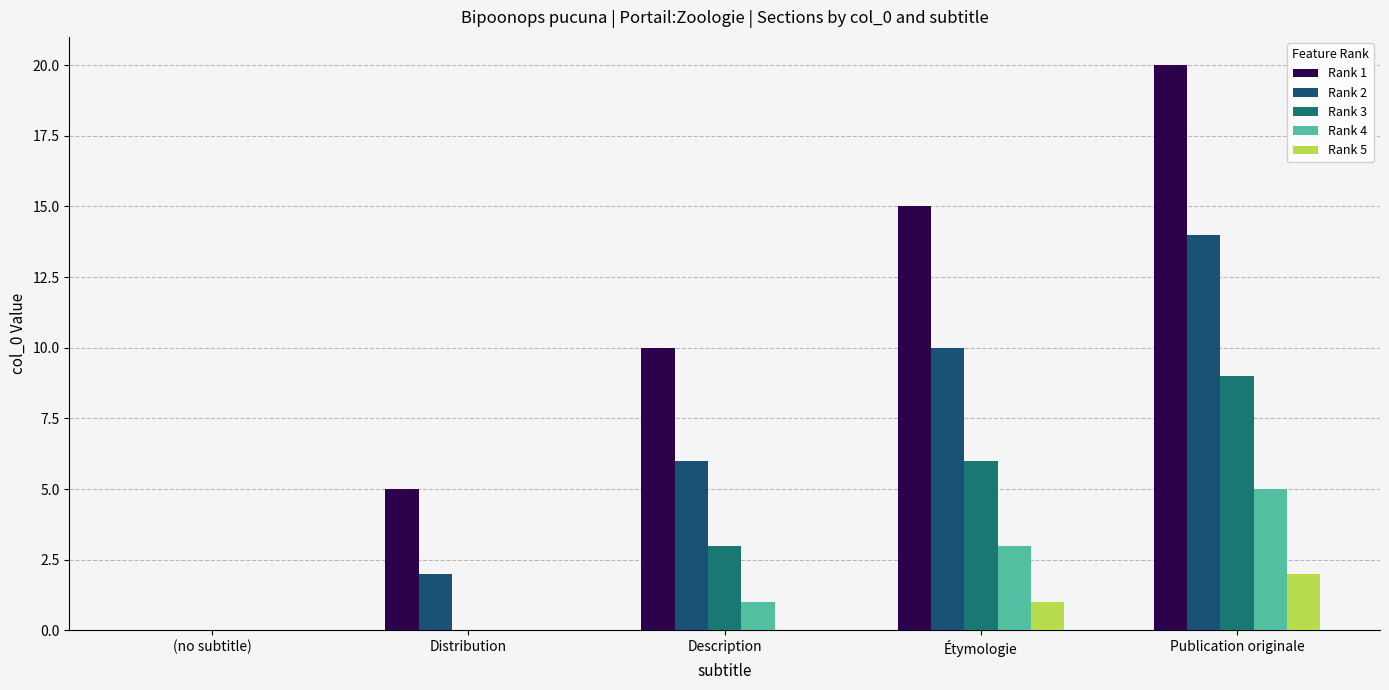

Are the bars grouped side by side (vs. stacked)?

Yes